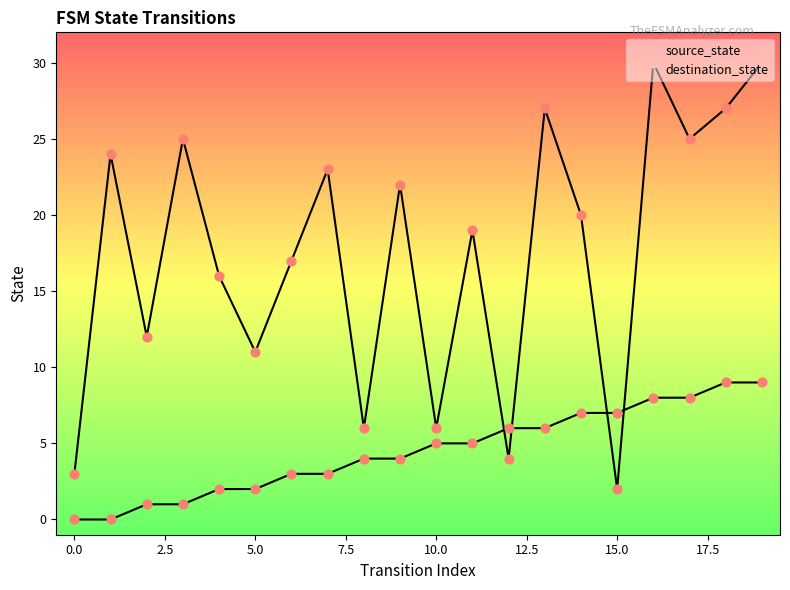

Which series reaches the minimum Y coordinate?

source_state